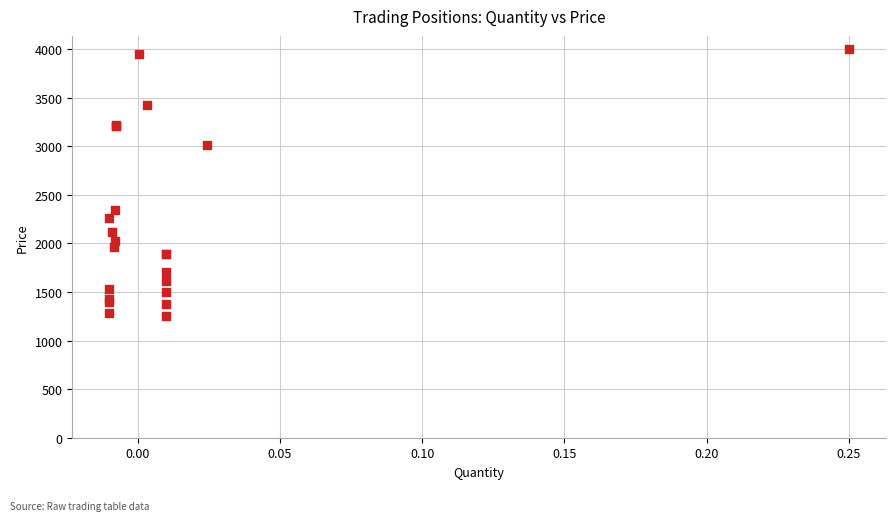

What Y value in the scatter plot is closest to 2625?

2340.0